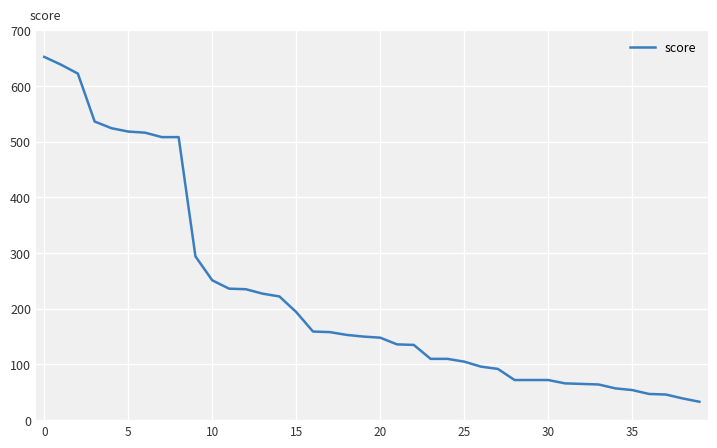

What is the greatest value displayed?

652